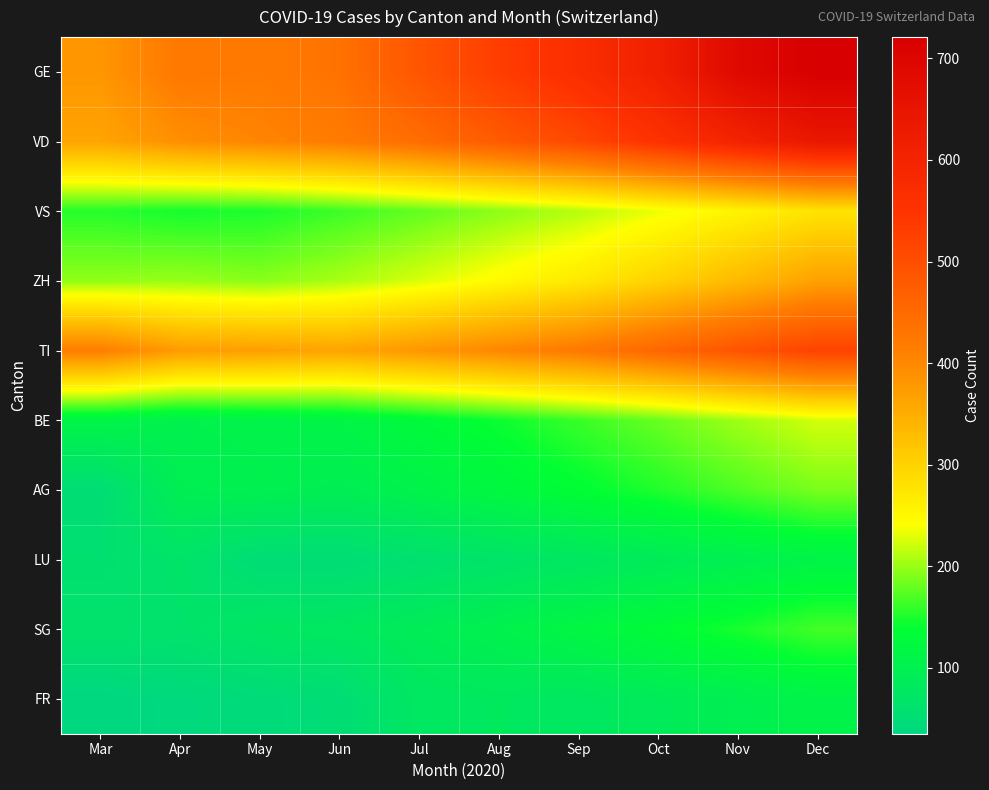

Count the number of data series in this chart.

10